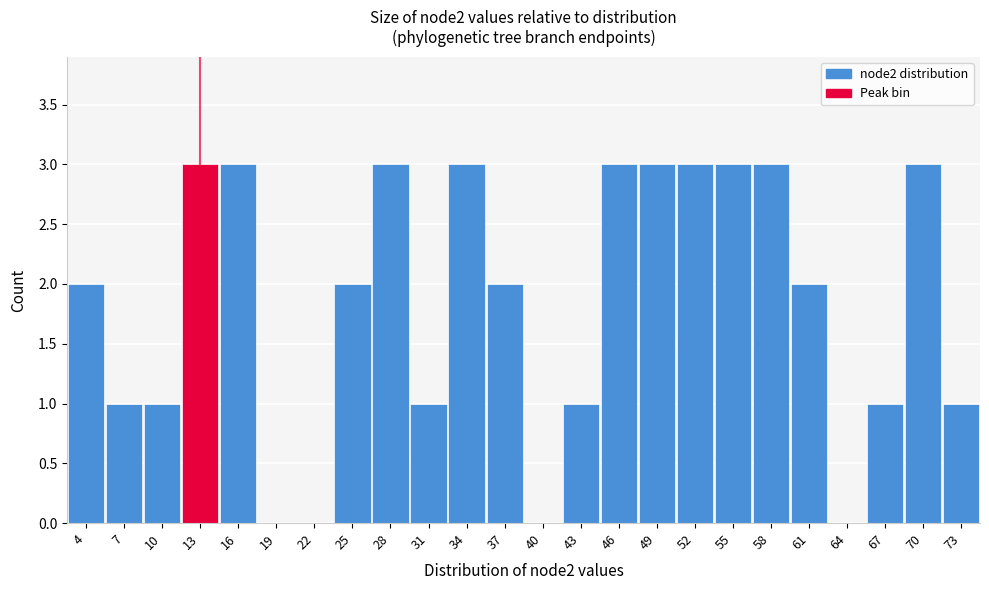

Reading left to right, list every bar in this chart as the range it spans on the x-axis followed by its height. The values are not printed on the chart, so give them approximately, as read against the axis.

2.5 to 5.5: 2
5.5 to 8.5: 1
8.5 to 11.5: 1
11.5 to 14.5: 3
14.5 to 17.5: 3
17.5 to 20.5: 0
20.5 to 23.5: 0
23.5 to 26.5: 2
26.5 to 29.5: 3
29.5 to 32.5: 1
32.5 to 35.5: 3
35.5 to 38.5: 2
38.5 to 41.5: 0
41.5 to 44.5: 1
44.5 to 47.5: 3
47.5 to 50.5: 3
50.5 to 53.5: 3
53.5 to 56.5: 3
56.5 to 59.5: 3
59.5 to 62.5: 2
62.5 to 65.5: 0
65.5 to 68.5: 1
68.5 to 71.5: 3
71.5 to 74.5: 1